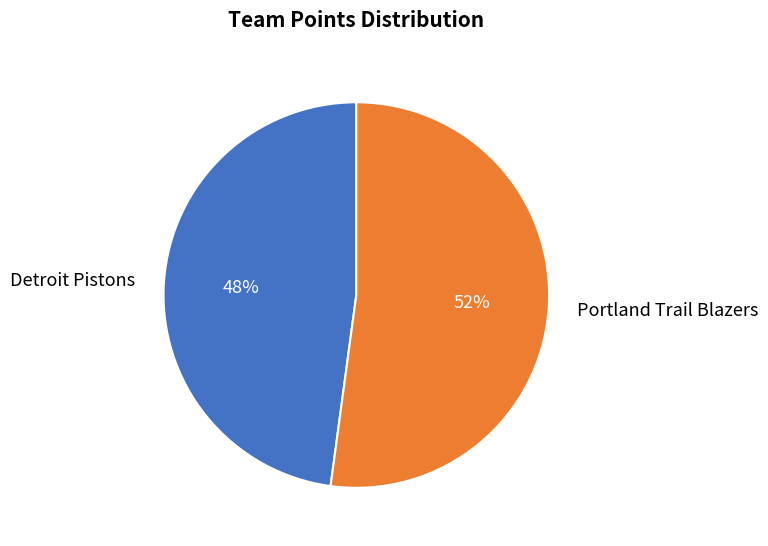

How many slices are in this pie chart?

2